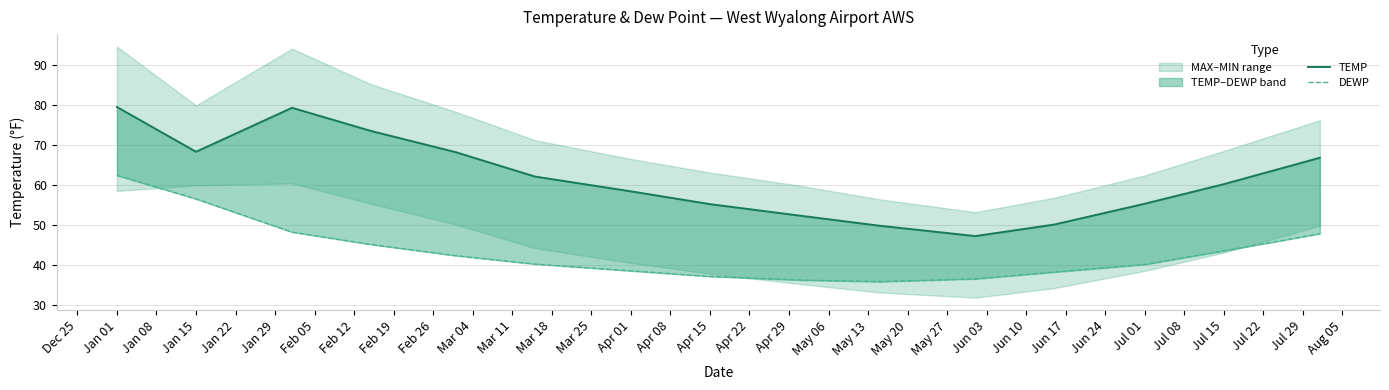

List the series in order of their overall mean, lowest first.

DEWP, TEMP